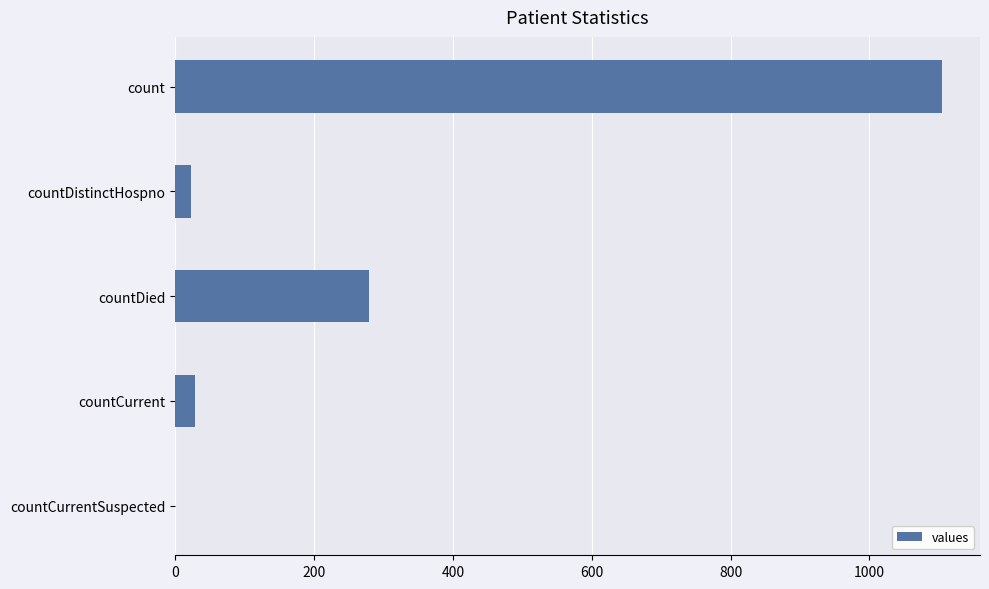

Which has a higher value, countDistinctHospno or count?

count